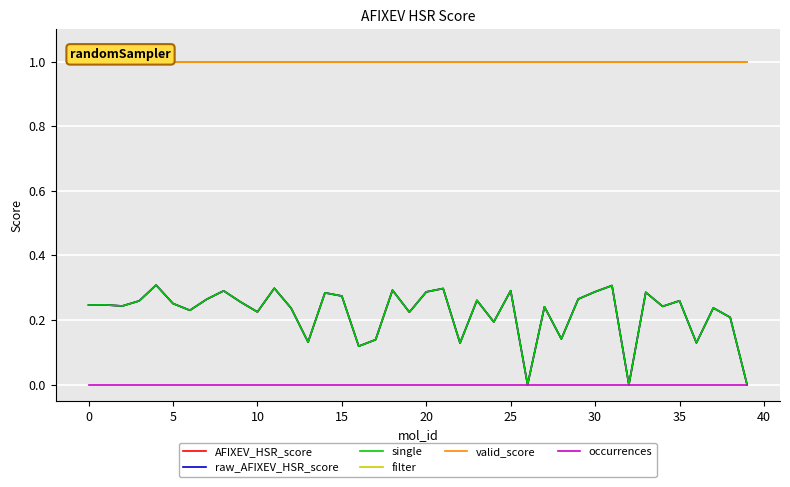

Which series has the largest total across all categories?

filter